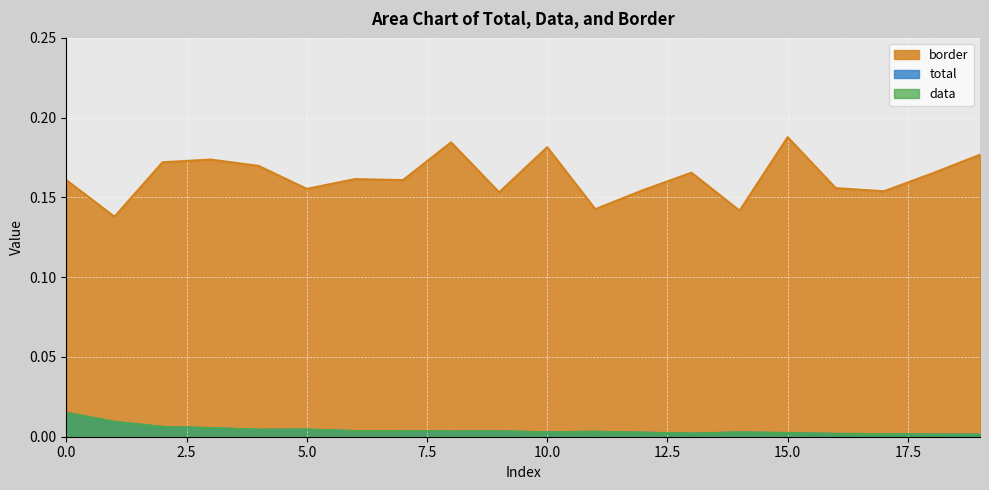

How many lines are shown in the chart?

3